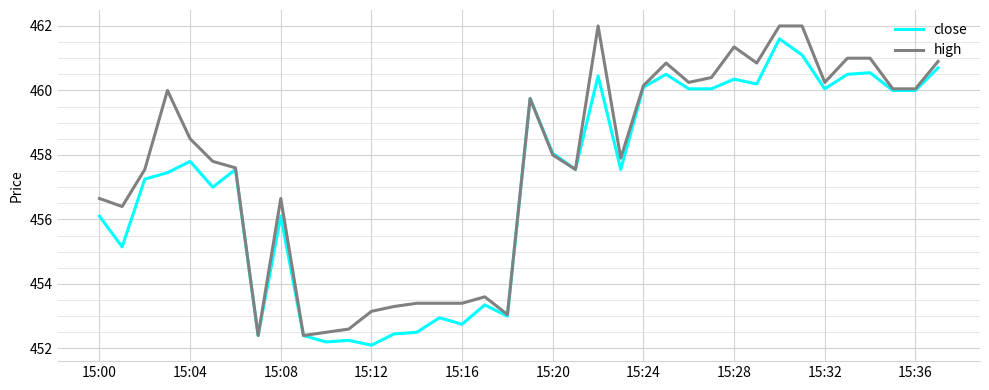

List the series in order of their overall mean, highest first.

high, close